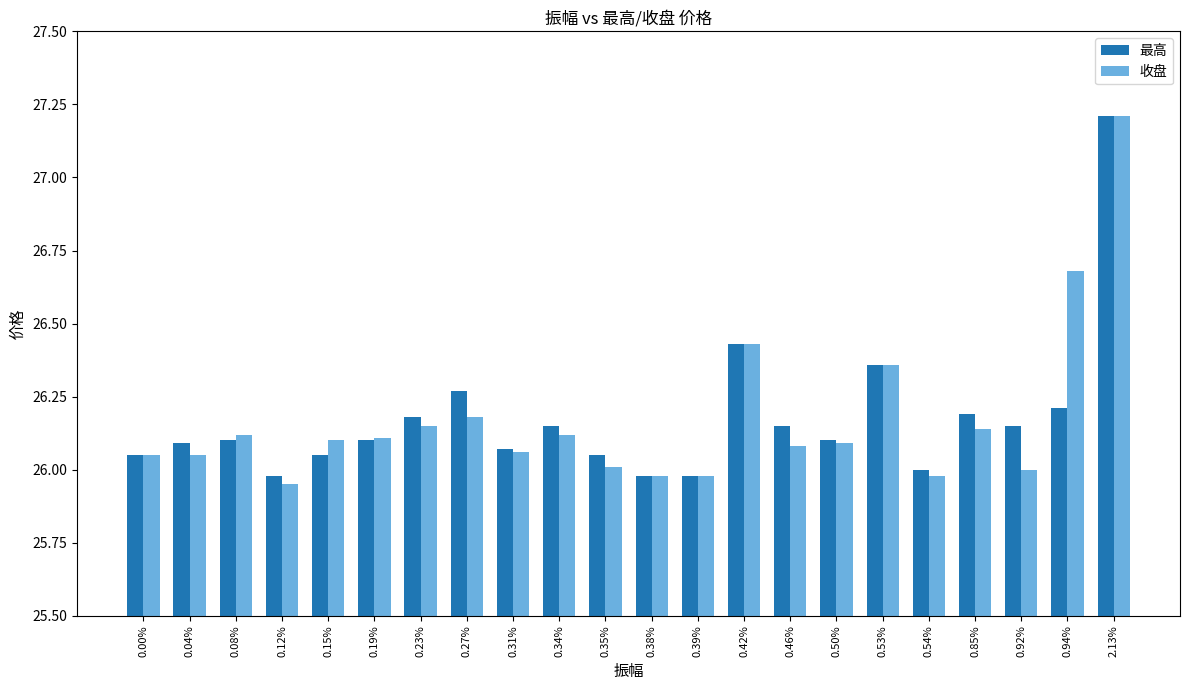

What is the total value across all series at 0.94%?

52.9